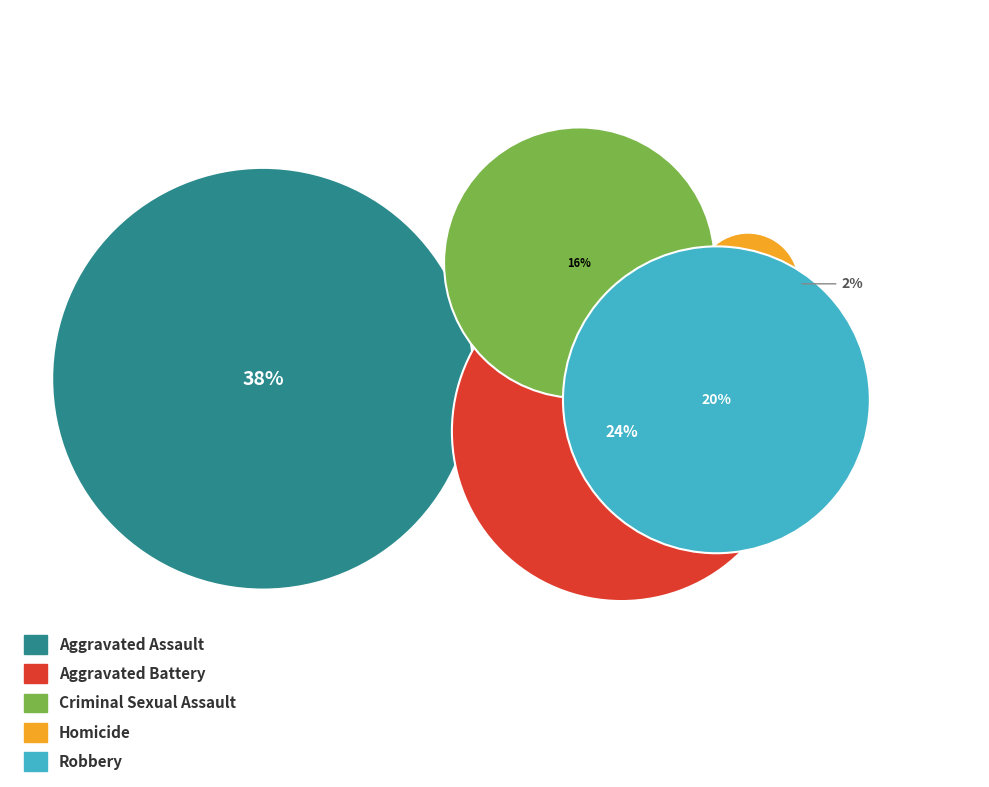

True or false: Aggravated Battery accounts for 30% of the total.

False